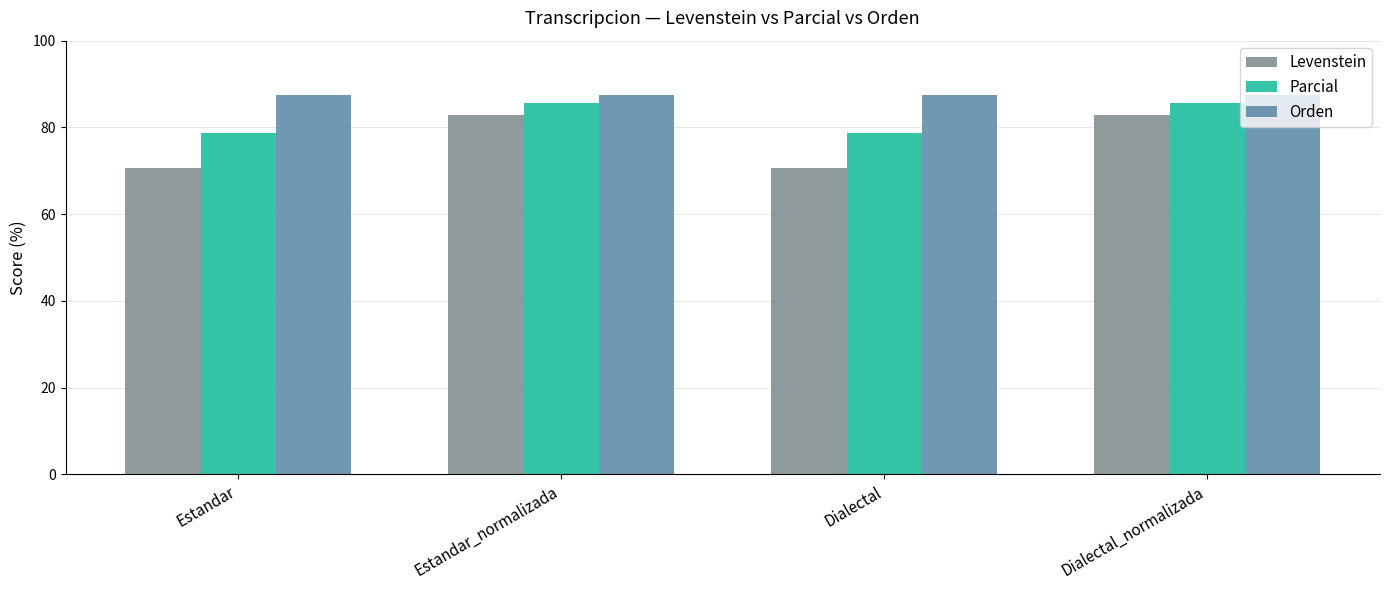

What is the maximum value for Parcial?

85.7